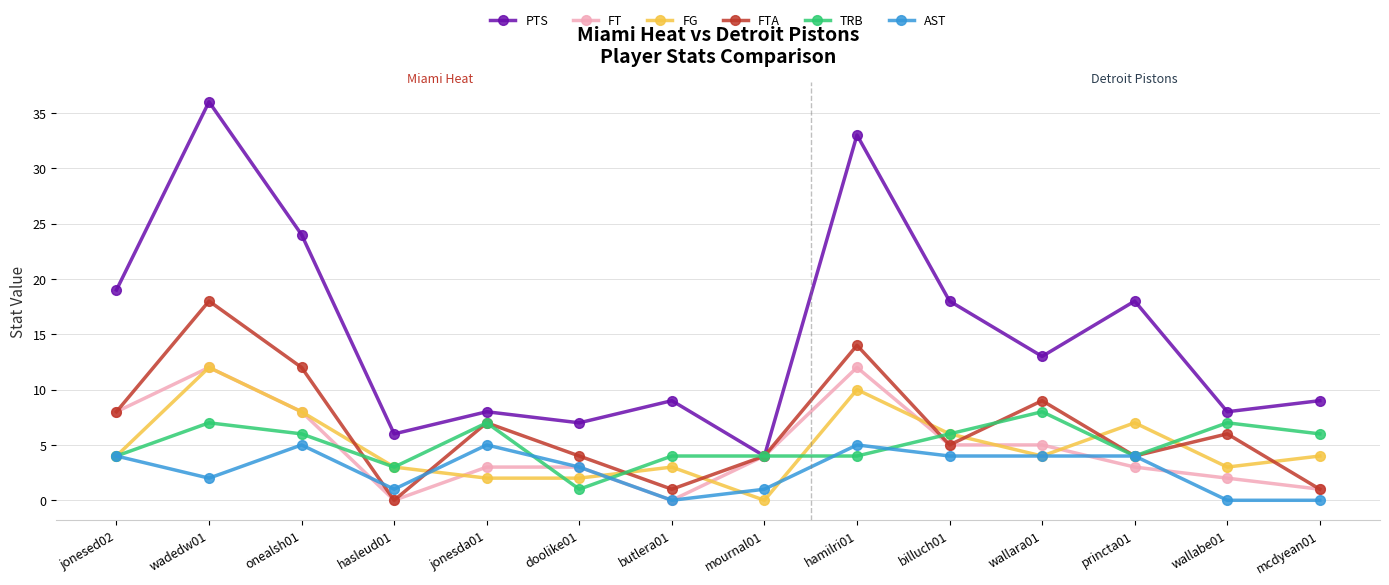

True or false: PTS has more than 1 points higher than both neighbors.

True